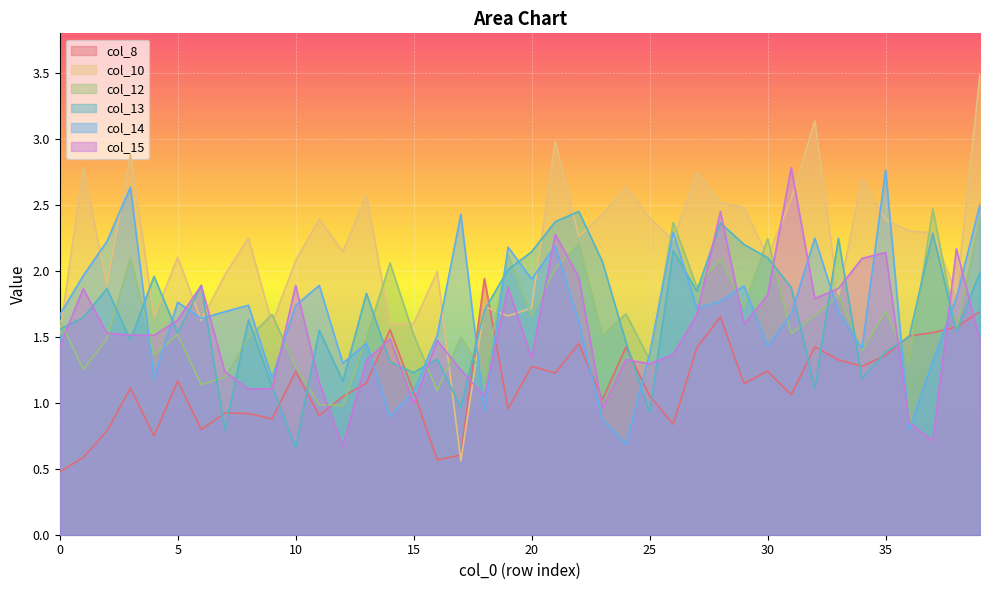

Between which two adjacent categories do col_12 and col_14 first intersect?

3 and 4